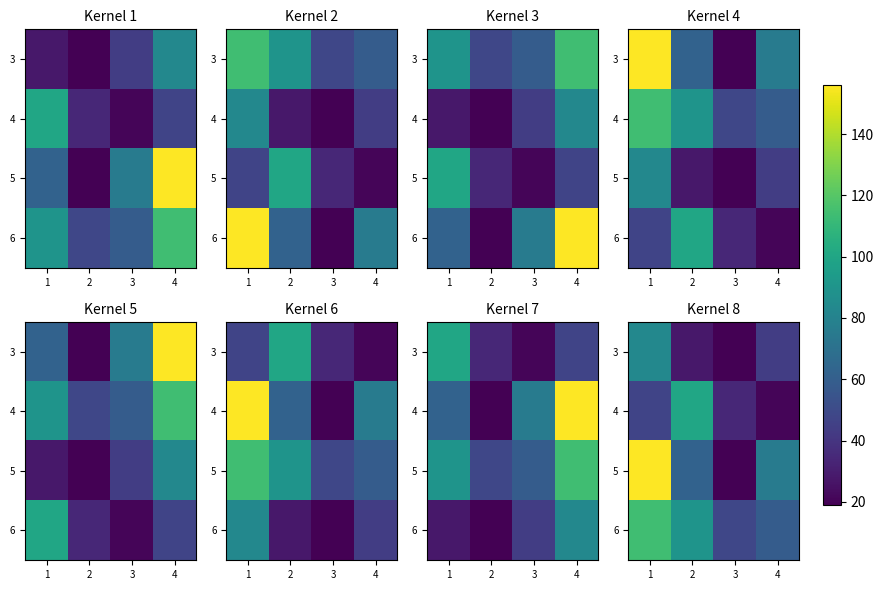

What is the difference between the 6 values at 3 and 2?

42